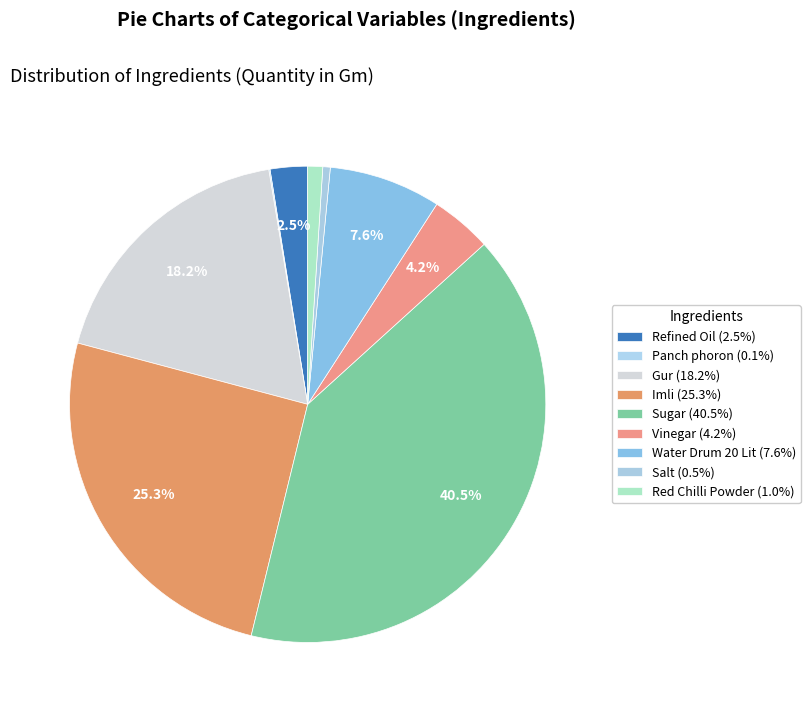

Which slice is the largest?

Sugar